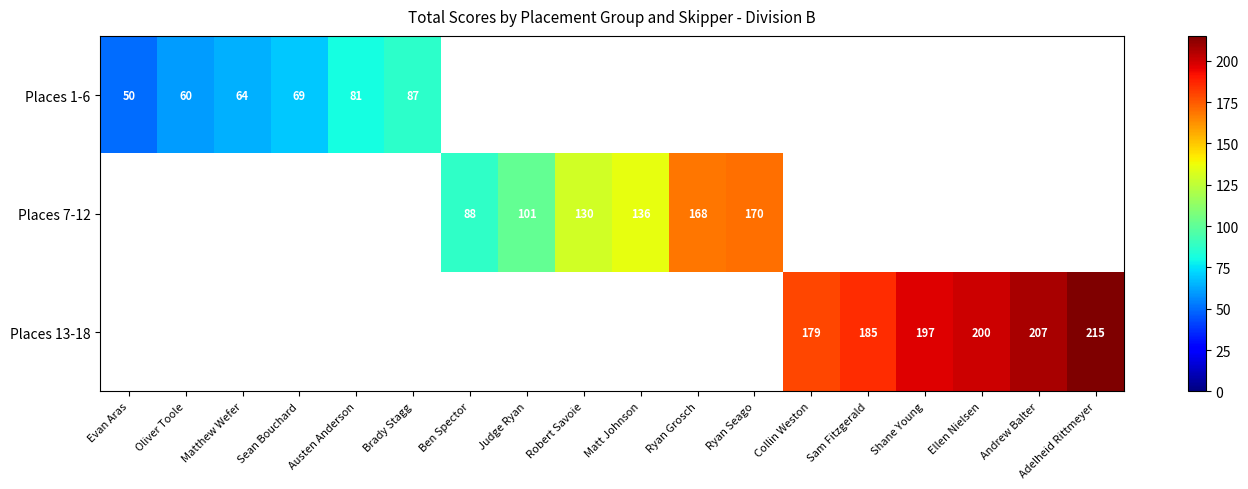

True or false: Places 13-18 has a value of 207 at Andrew Balter.

True